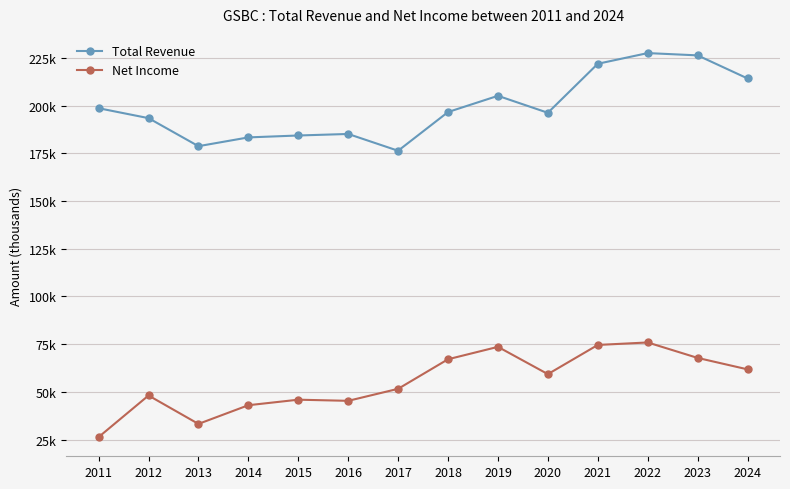

True or false: Net Income and Total Revenue intersect in this chart.

False